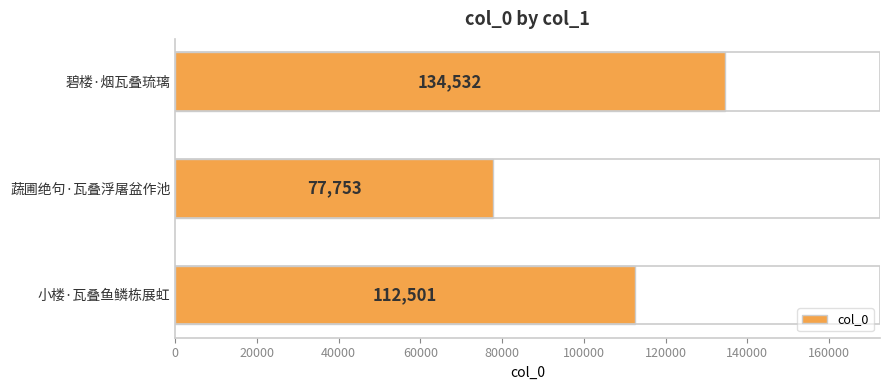

How many bars are there in total?

3